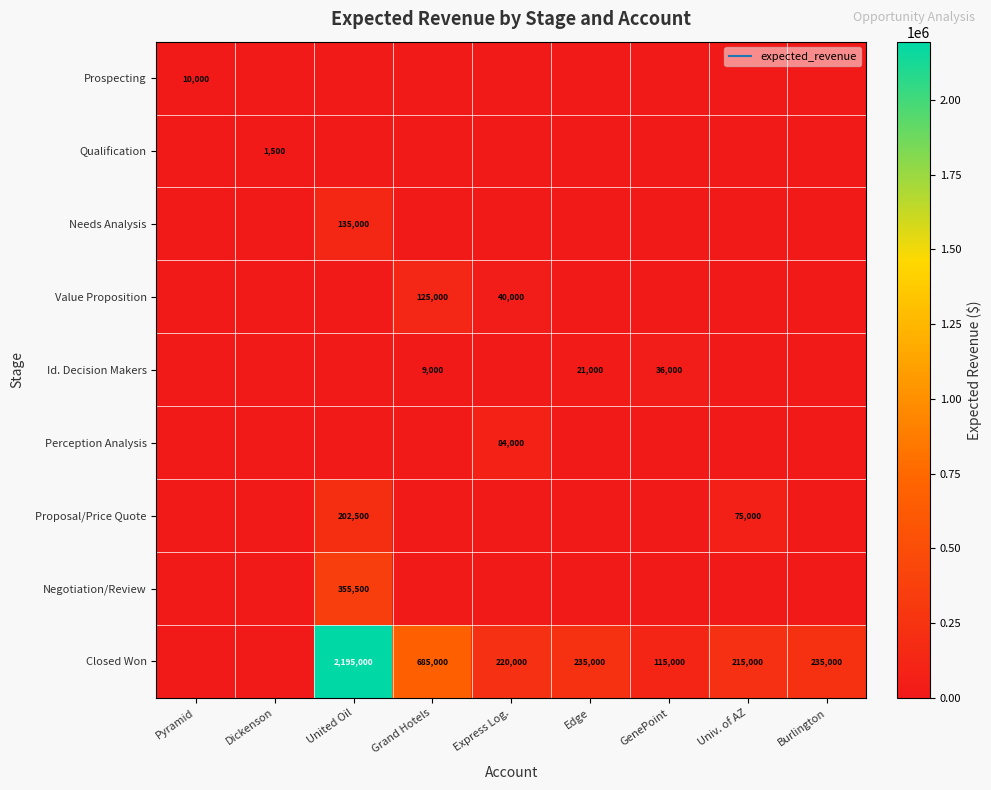

Rank the series by their maximum value, from highest to lowest.

Closed Won, Negotiation/Review, Proposal/Price Quote, Needs Analysis, Value Proposition, Perception Analysis, Id. Decision Makers, Prospecting, Qualification